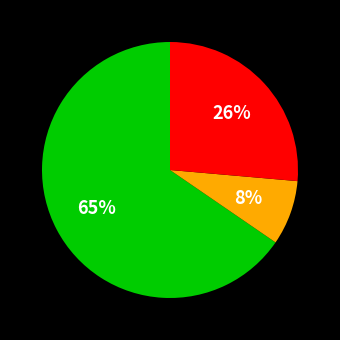

Count the number of slices in the pie.

3